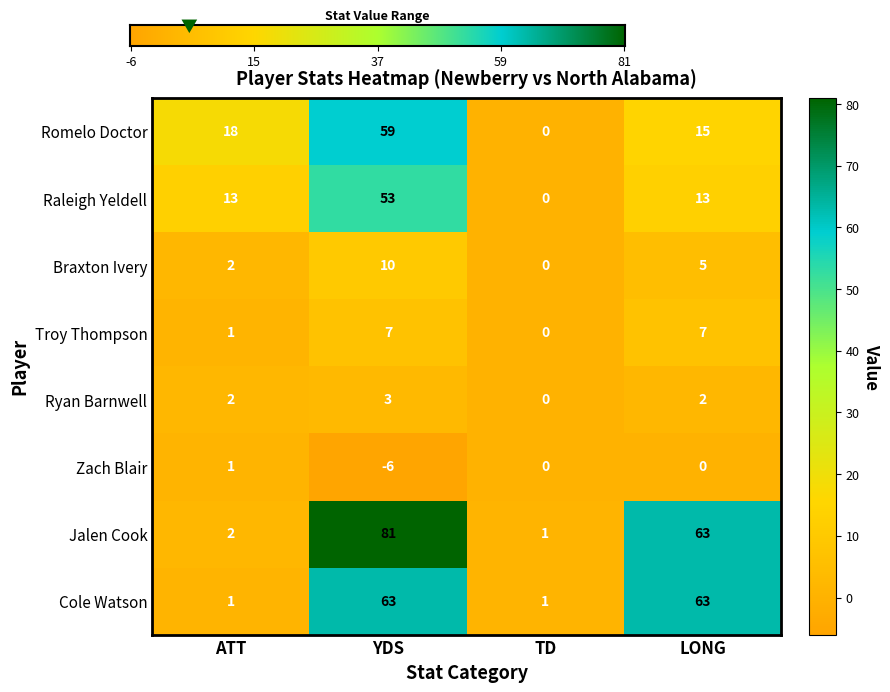

Reading left to right, what are all the values shown in this chart?

Romelo Doctor: ATT=18	YDS=59	TD=0	LONG=15
Raleigh Yeldell: ATT=13	YDS=53	TD=0	LONG=13
Braxton Ivery: ATT=2	YDS=10	TD=0	LONG=5
Troy Thompson: ATT=1	YDS=7	TD=0	LONG=7
Ryan Barnwell: ATT=2	YDS=3	TD=0	LONG=2
Zach Blair: ATT=1	YDS=-6	TD=0	LONG=0
Jalen Cook: ATT=2	YDS=81	TD=1	LONG=63
Cole Watson: ATT=1	YDS=63	TD=1	LONG=63